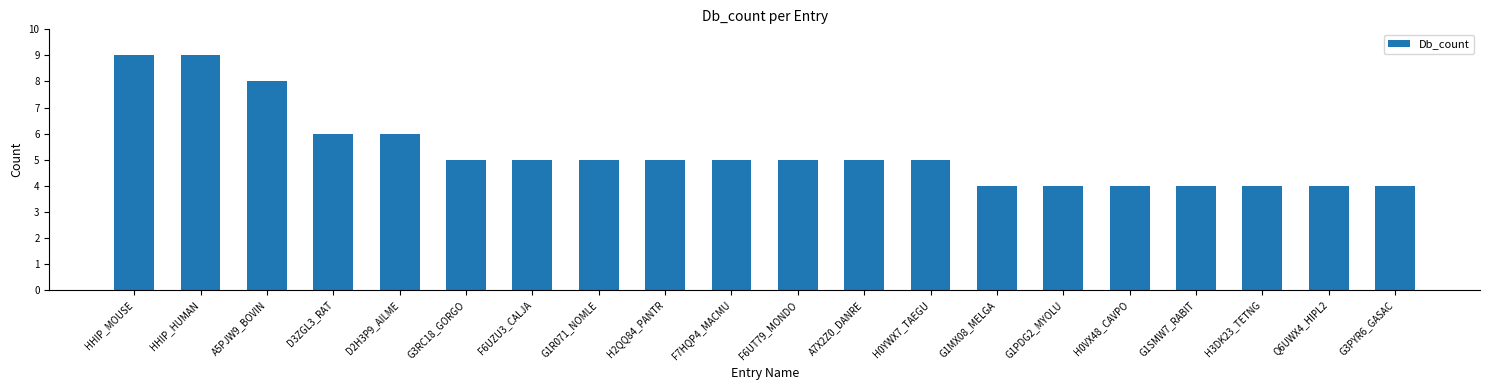

Between G1MX08_MELGA and H0YWX7_TAEGU, which is larger?

H0YWX7_TAEGU